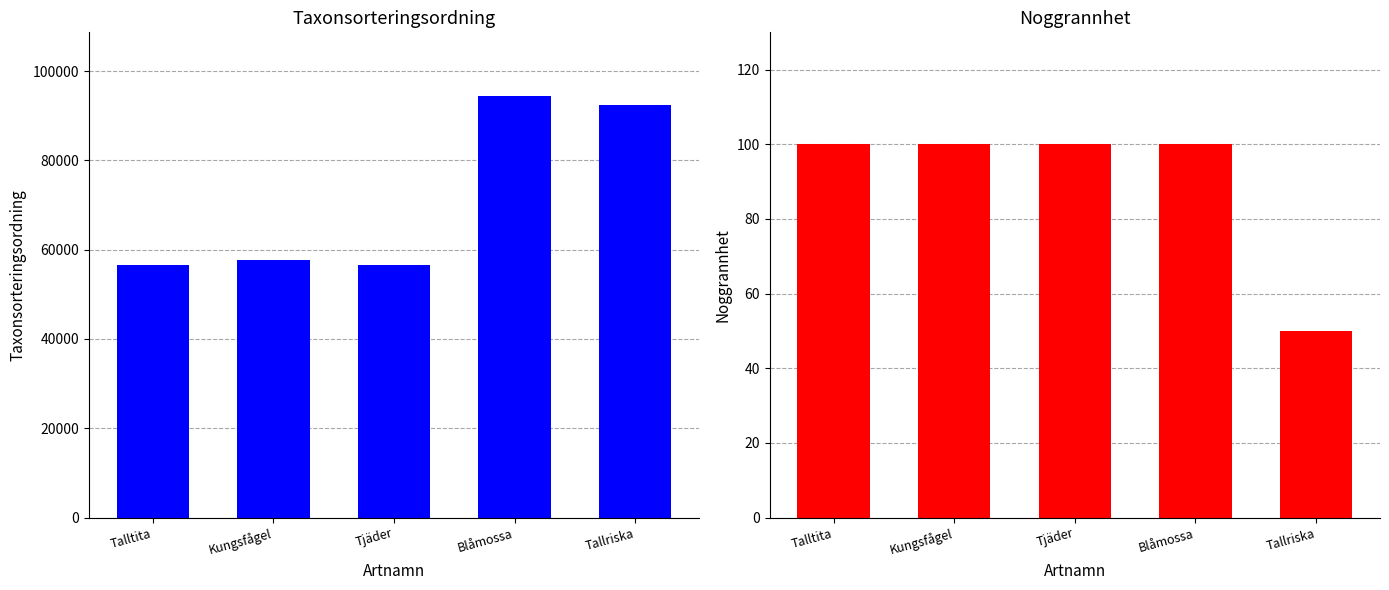

Which series has the widest spread of values?

Taxonsorteringsordning